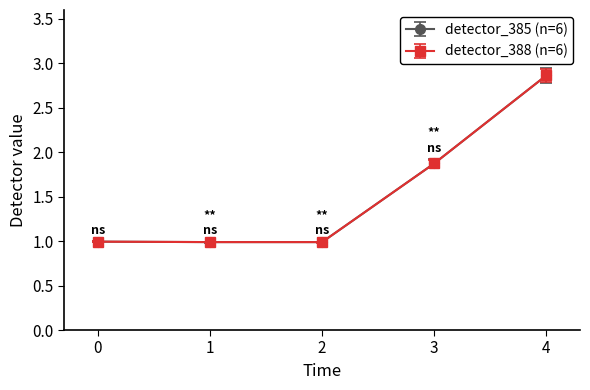

Does the chart have visible grid lines?

No